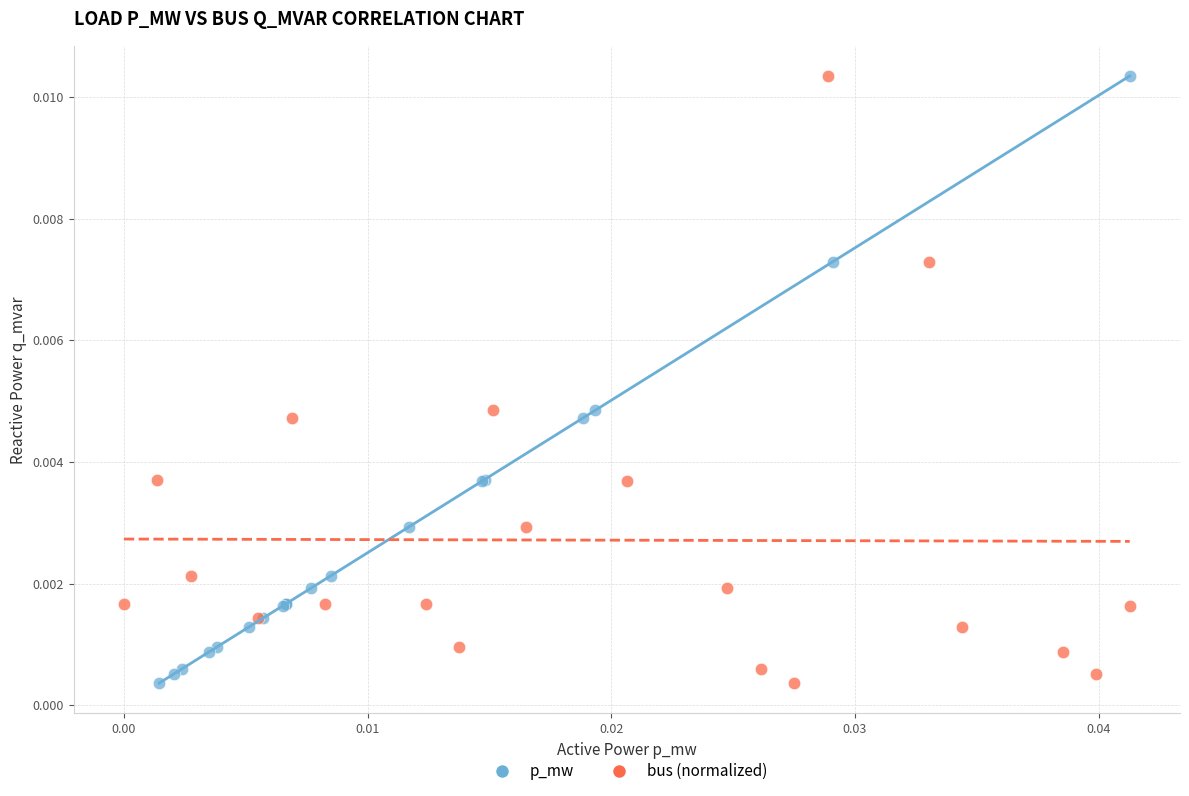

What are all the series names shown in the legend?

p_mw, bus (normalized)